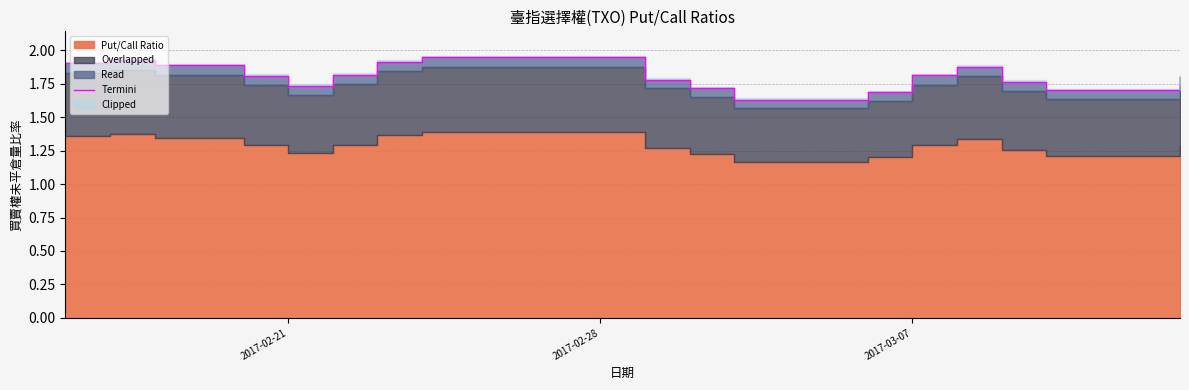

What is the ratio of the value at 2017-03-07 to the value at 2017-02-21?

1.0